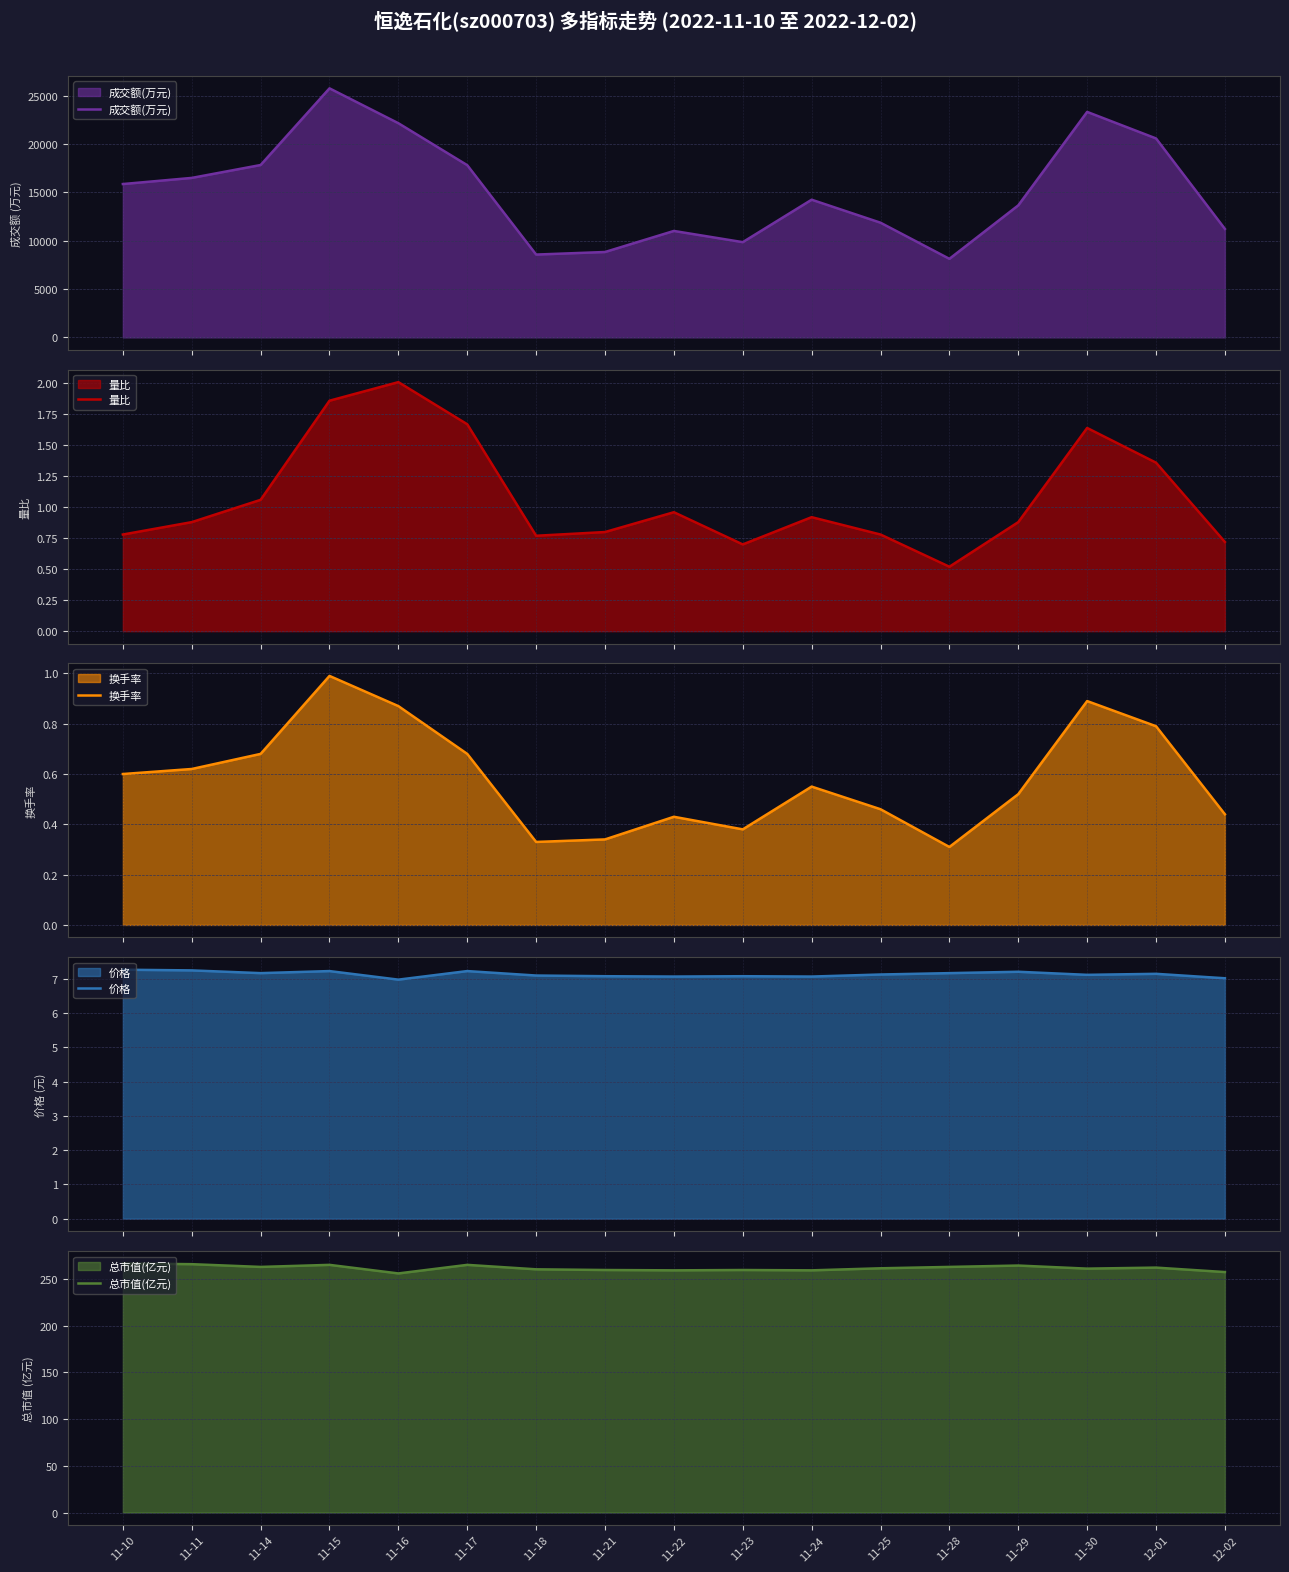

What is the difference between the maximum and minimum values in the 换手率 series?

0.7